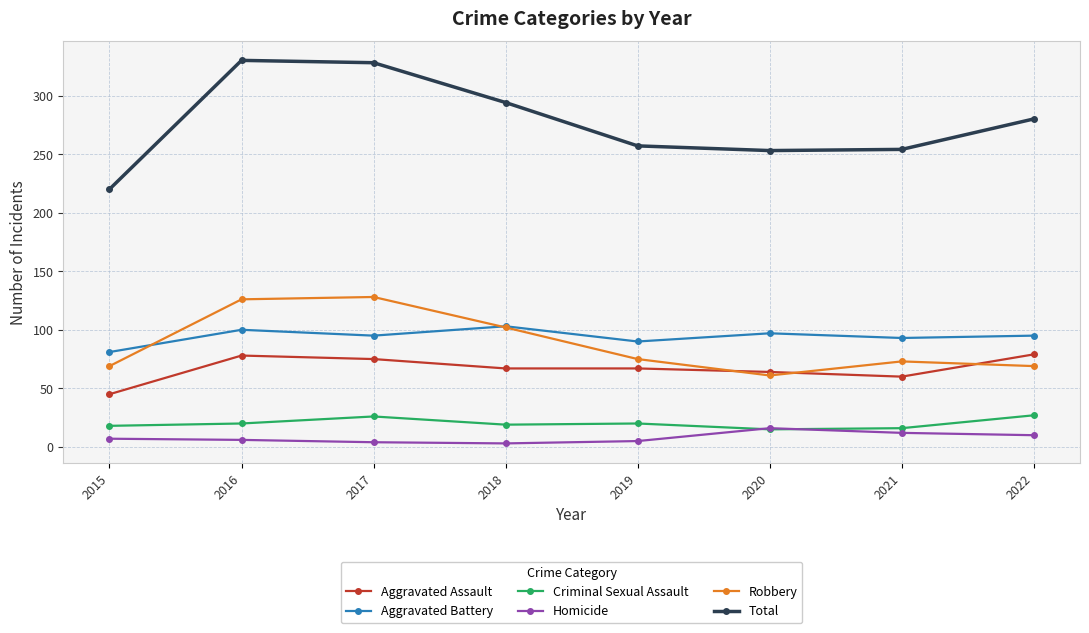

What is the value of the Aggravated Battery point at the 2nd from the left?

100